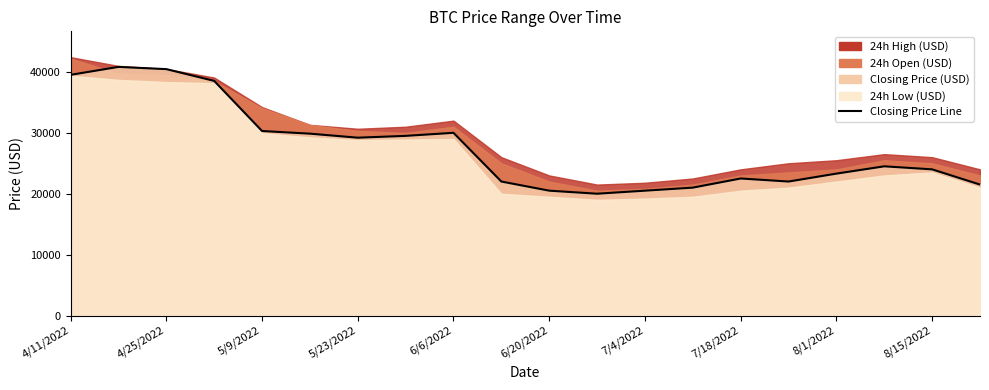

What position from the left is 8/15/2022?

19